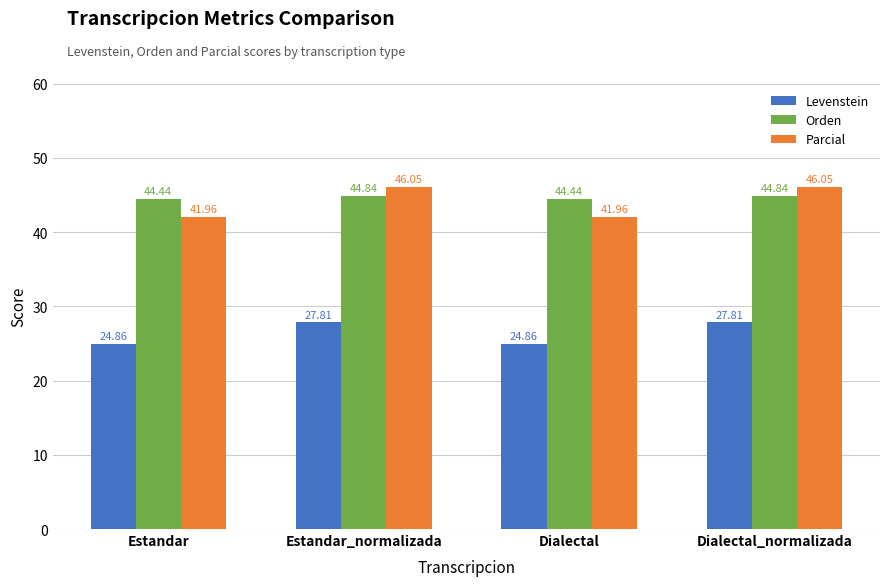

Read the Parcial value at Estandar_normalizada.

46.1